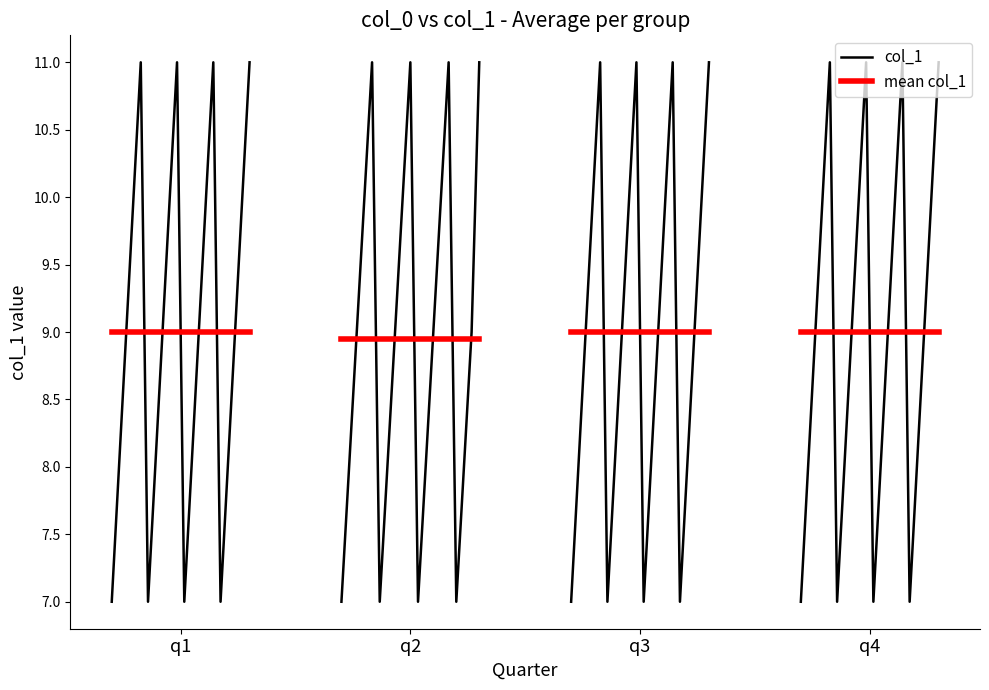

Reading left to right, transcribe all the data shown in this chart.

71=7	72=8	73=9	74=10	75=11	76=7	77=8	78=9	79=10	80=11	81=7	82=8	83=9	84=10	85=11	86=7	87=8	88=9	89=10	90=11